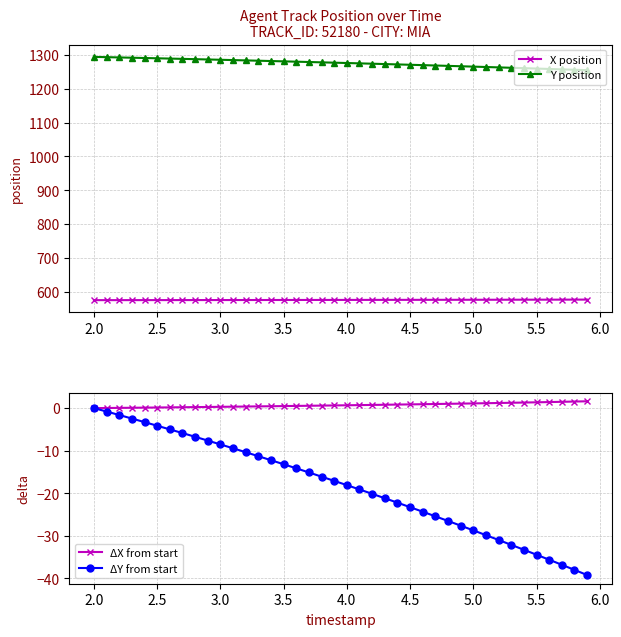

Reading right to left, transcribe all the data shown in this chart.

X position: 577.4	577.4	577.3	577.3	577.2	577.1	577.1	577.0	577.0	576.9	576.9	576.8	576.8	576.8	576.7	576.7	576.6	576.6	576.5	576.5	576.5	576.4	576.4	576.4	576.3	576.3	576.2	576.2	576.2	576.1	576.1	576.1	576.0	576.0	576.0	576.0	575.9	575.9	575.9	575.8
Y position: 1254.5	1255.7	1256.9	1258.1	1259.2	1260.4	1261.6	1262.7	1263.8	1265.0	1266.1	1267.2	1268.3	1269.4	1270.4	1271.5	1272.5	1273.6	1274.6	1275.6	1276.6	1277.6	1278.6	1279.6	1280.5	1281.5	1282.4	1283.3	1284.3	1285.2	1286.1	1287.0	1287.8	1288.7	1289.6	1290.4	1291.3	1292.1	1292.9	1293.7
ΔX from start: 1.6	1.5	1.5	1.4	1.4	1.3	1.3	1.2	1.2	1.1	1.1	1.0	1.0	0.9	0.9	0.8	0.8	0.7	0.7	0.7	0.6	0.6	0.6	0.5	0.5	0.4	0.4	0.4	0.3	0.3	0.3	0.2	0.2	0.2	0.1	0.1	0.1	0.1	0.0	0.0
ΔY from start: -39.2	-38.0	-36.8	-35.6	-34.5	-33.3	-32.1	-31.0	-29.9	-28.7	-27.6	-26.5	-25.4	-24.4	-23.3	-22.2	-21.2	-20.1	-19.1	-18.1	-17.1	-16.1	-15.1	-14.2	-13.2	-12.2	-11.3	-10.4	-9.4	-8.5	-7.6	-6.7	-5.9	-5.0	-4.1	-3.3	-2.5	-1.6	-0.8	0.0